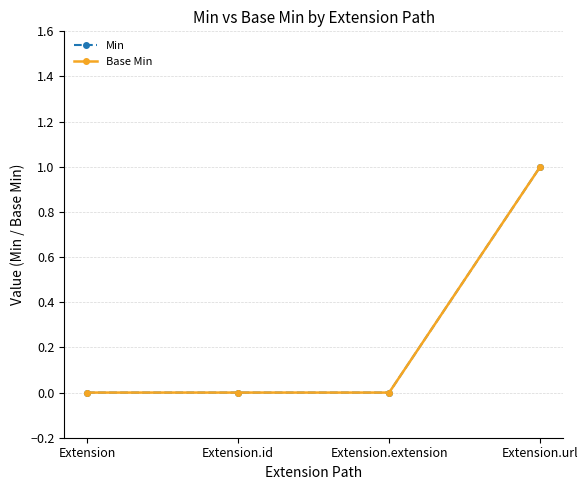

Does the chart have visible grid lines?

Yes